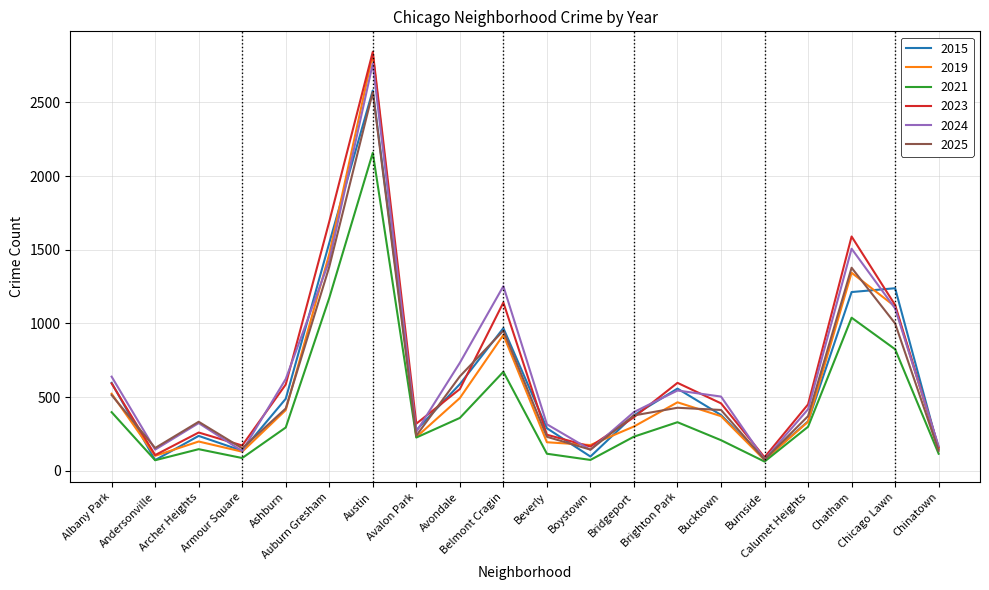

What is the lowest value of the 2025 series?

76